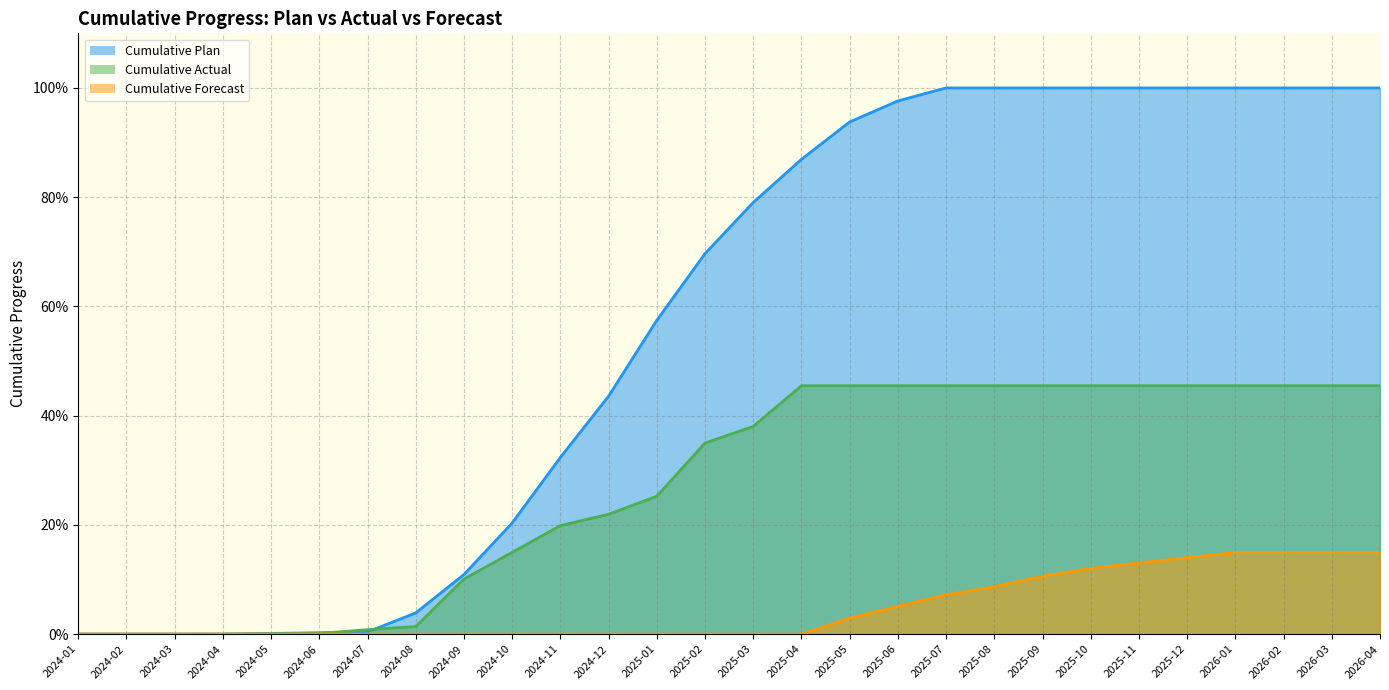

True or false: Cumulative Actual and Cumulative Forecast cross at least once.

False